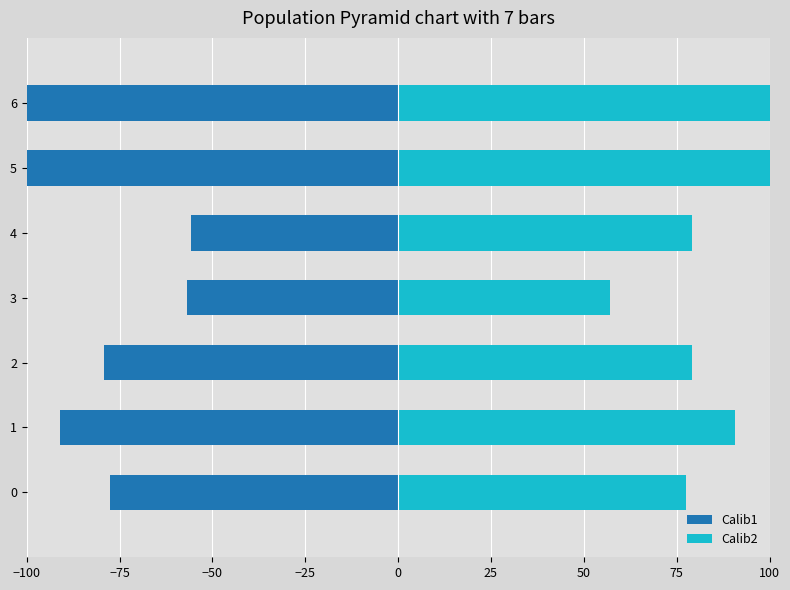

How many values in the Calib1 series are below -79?

4